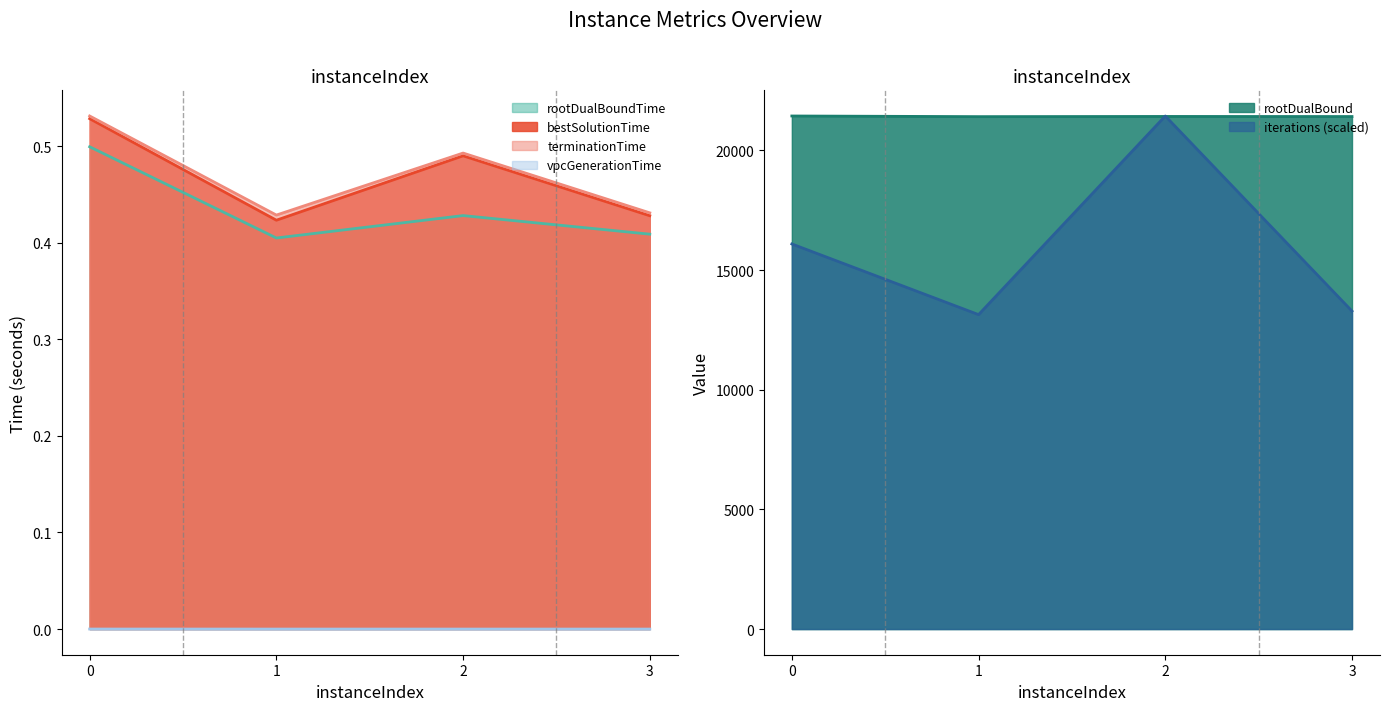

List the series in order of their peak value, highest first.

rootDualBound, iterations, terminationTime, bestSolutionTime, rootDualBoundTime, vpcGenerationTime